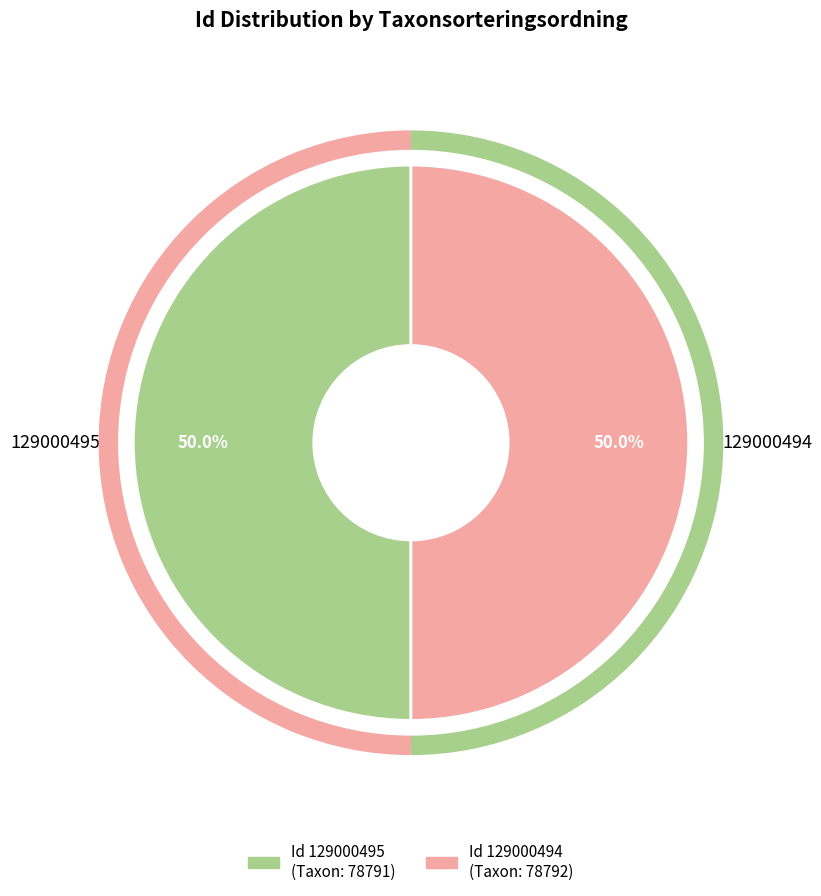

Is it true that 129000495 is 50% of the pie?

True